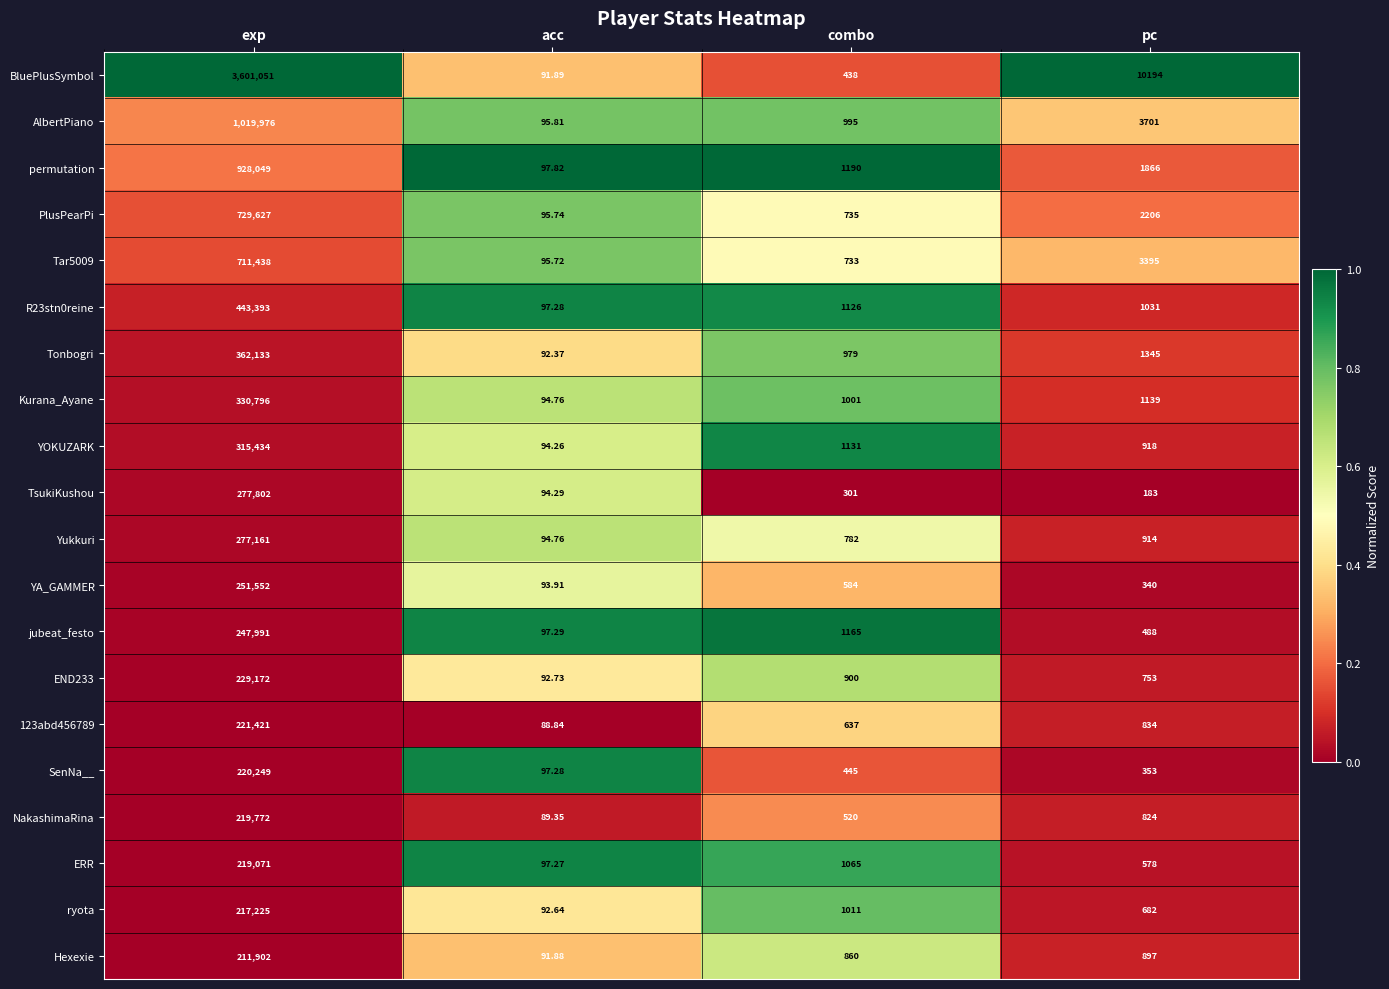

Which series changed the most between combo and pc?

BluePlusSymbol